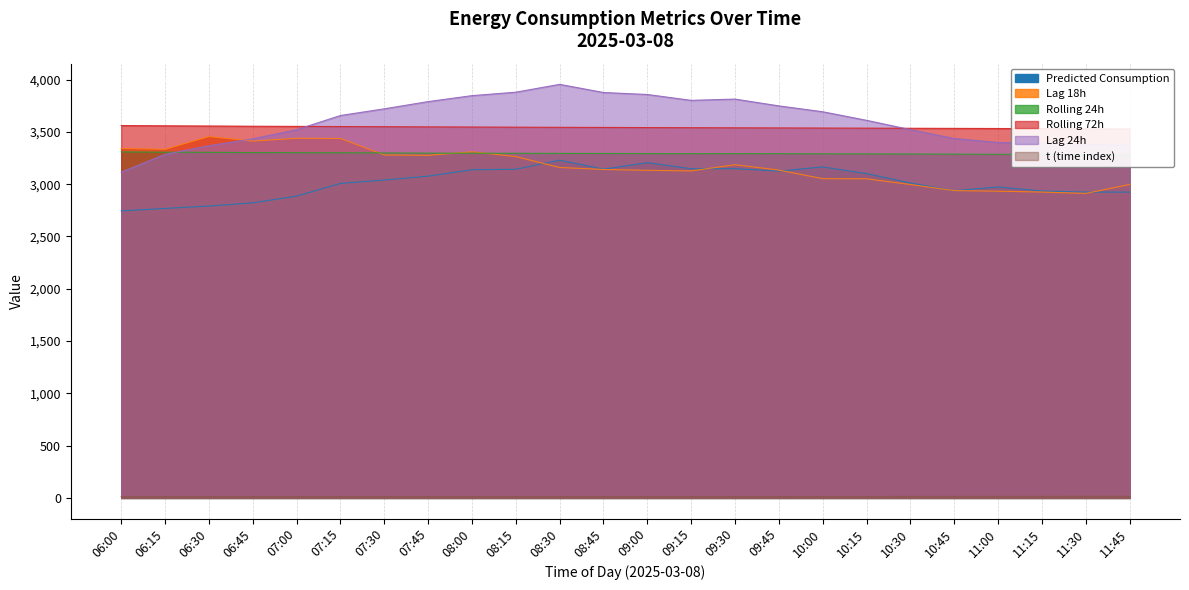

Reading left to right, what are all the values shown in this chart?

lag_24h: 06:00=3115.0	06:15=3286.0	06:30=3368.0	06:45=3434.0	07:00=3521.0	07:15=3657.0	07:30=3721.0	07:45=3790.0	08:00=3847.0	08:15=3880.0	08:30=3955.0	08:45=3877.0	09:00=3858.0	09:15=3802.0	09:30=3814.0	09:45=3749.0	10:00=3693.0	10:15=3611.0	10:30=3522.0	10:45=3437.0	11:00=3399.0	11:15=3391.0	11:30=3379.0	11:45=3384.0
rolling_72h: 06:00=3560.9	06:15=3558.5	06:30=3556.7	06:45=3554.5	07:00=3553.0	07:15=3551.6	07:30=3550.0	07:45=3548.4	08:00=3546.9	08:15=3545.6	08:30=3544.1	08:45=3542.9	09:00=3541.7	09:15=3540.5	09:30=3539.3	09:45=3538.3	10:00=3537.1	10:15=3536.1	10:30=3535.1	10:45=3533.9	11:00=3532.8	11:15=3531.4	11:30=3530.0	11:45=3528.6
rolling_24h: 06:00=3309.0	06:15=3306.3	06:30=3304.8	06:45=3302.7	07:00=3301.6	07:15=3301.0	07:30=3298.9	07:45=3297.3	08:00=3296.3	08:15=3295.9	08:30=3294.8	08:45=3294.0	09:00=3293.0	09:15=3291.9	09:30=3292.2	09:45=3291.8	10:00=3290.3	10:15=3289.7	10:30=3288.7	10:45=3287.5	11:00=3286.1	11:15=3284.7	11:30=3282.2	11:45=3280.5
lag_18h: 06:00=3342.0	06:15=3333.0	06:30=3455.0	06:45=3412.0	07:00=3439.0	07:15=3437.0	07:30=3280.0	07:45=3276.0	08:00=3310.0	08:15=3264.0	08:30=3160.0	08:45=3141.0	09:00=3133.0	09:15=3127.0	09:30=3186.0	09:45=3135.0	10:00=3053.0	10:15=3052.0	10:30=2997.0	10:45=2939.0	11:00=2933.0	11:15=2925.0	11:30=2912.0	11:45=2997.0
Predicted_Consumption: 06:00=2744.8	06:15=2768.1	06:30=2791.1	06:45=2821.6	07:00=2886.0	07:15=3007.3	07:30=3040.1	07:45=3076.8	08:00=3138.1	08:15=3142.9	08:30=3230.3	08:45=3144.0	09:00=3205.9	09:15=3148.5	09:30=3148.5	09:45=3125.3	10:00=3165.2	10:15=3102.0	10:30=3011.6	10:45=2938.1	11:00=2973.8	11:15=2934.9	11:30=2924.6	11:45=2924.6
t: 06:00=11.6	06:15=11.7	06:30=11.8	06:45=11.9	07:00=11.9	07:15=12.0	07:30=12.1	07:45=12.2	08:00=12.3	08:15=12.4	08:30=12.4	08:45=12.5	09:00=12.6	09:15=12.8	09:30=13.1	09:45=13.3	10:00=13.6	10:15=13.8	10:30=14.1	10:45=14.3	11:00=14.5	11:15=14.8	11:30=15.0	11:45=15.3